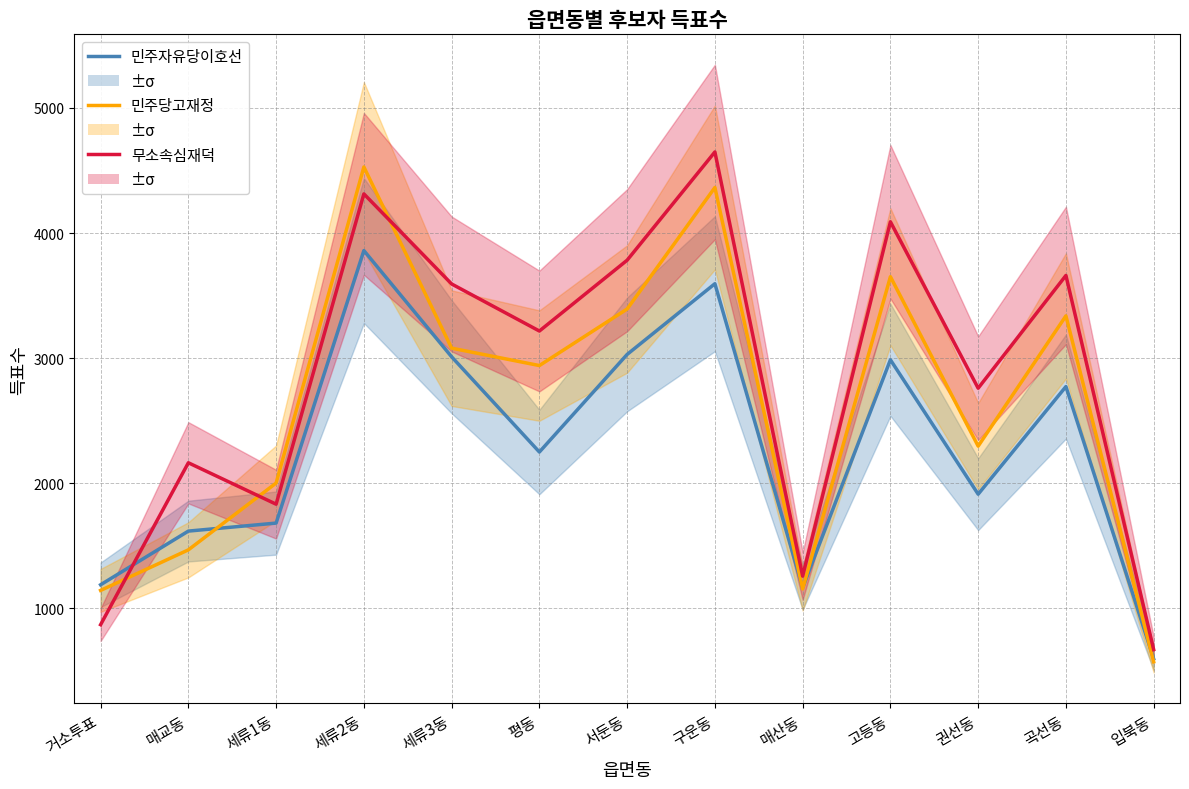

Count the number of categories in the chart.

13